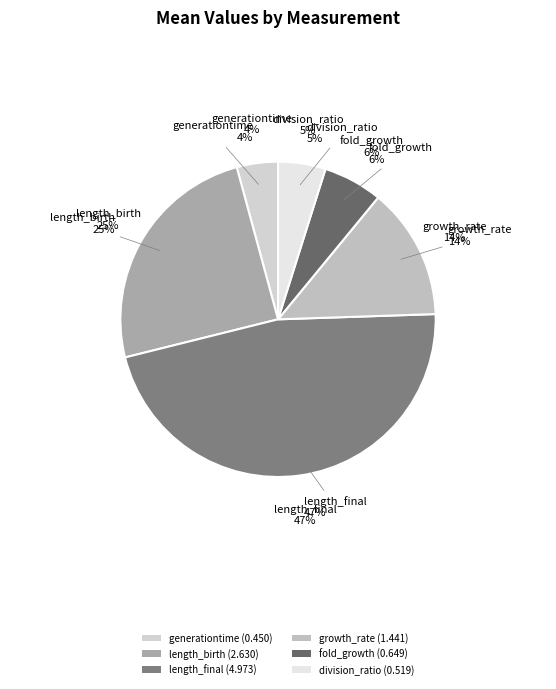

What is the smallest slice in the pie chart?

generationtime